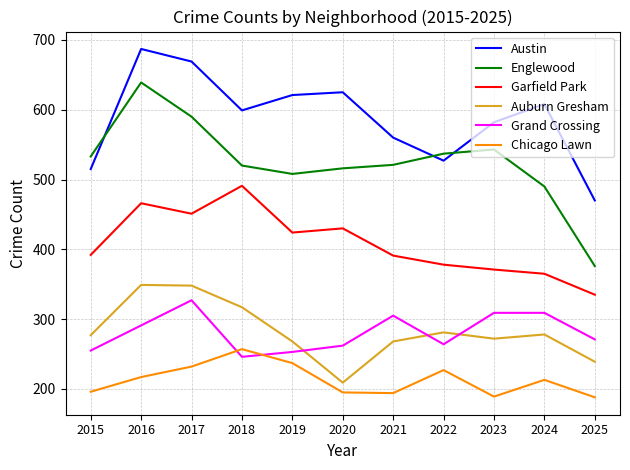

Which series has the largest total across all categories?

Austin